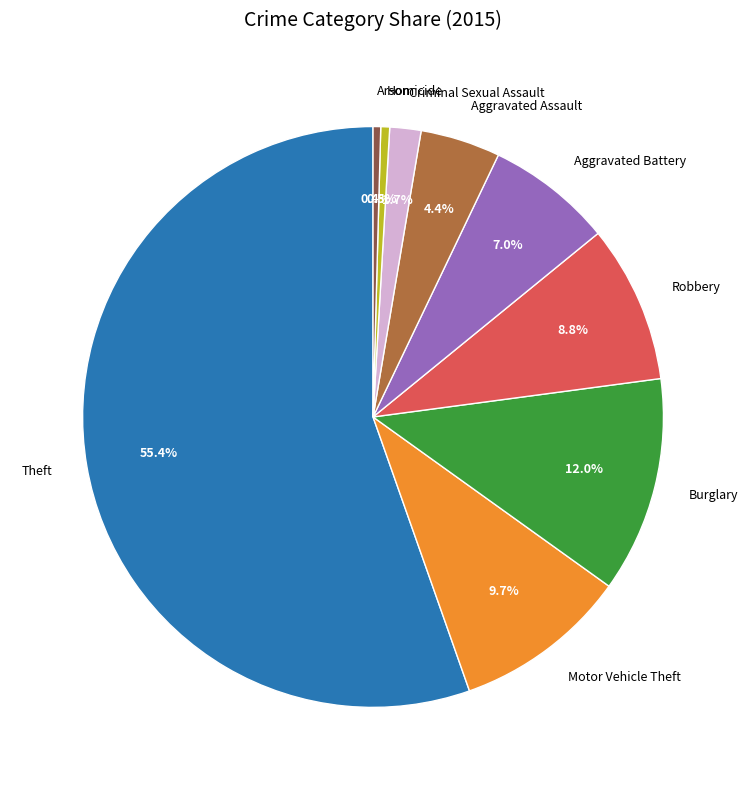

To the nearest percent, what portion does Robbery represent?

9%